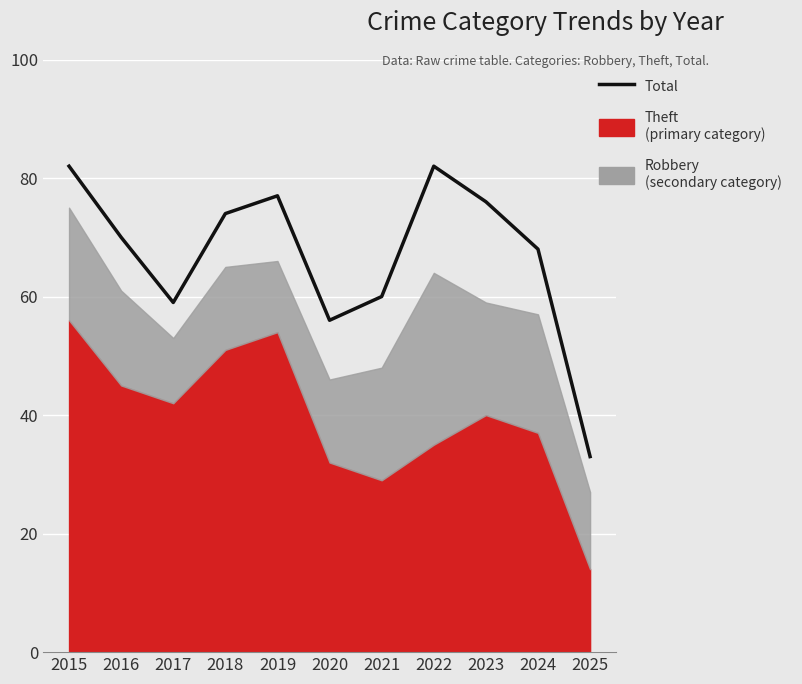

What is the sum of all values?

737